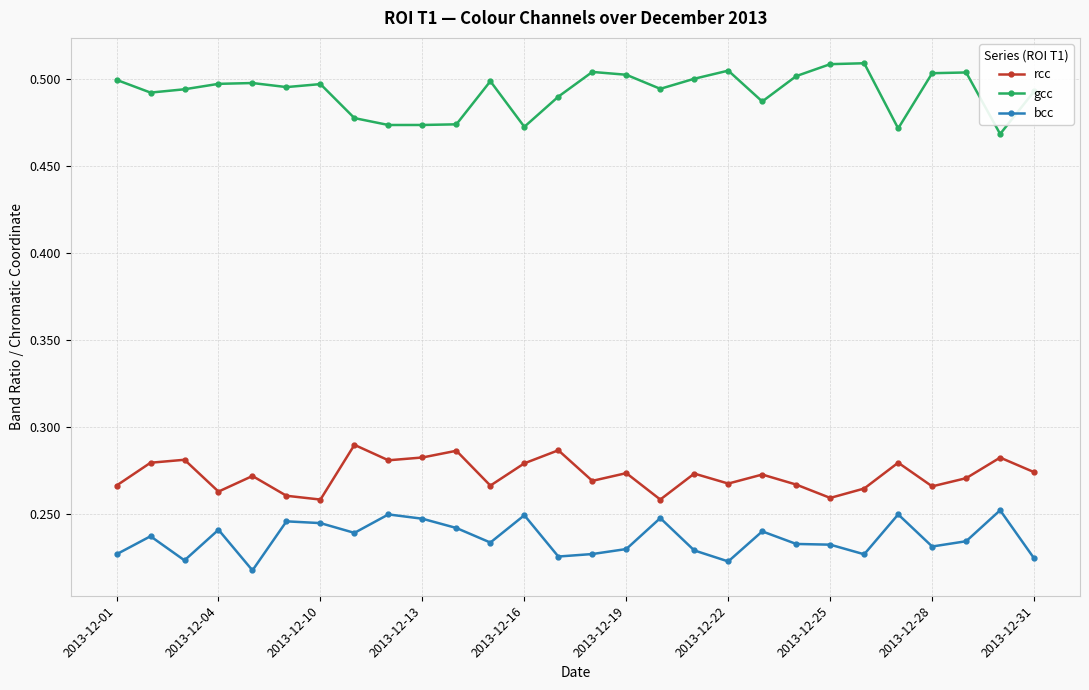

What is the sum of all gcc values?

13.8